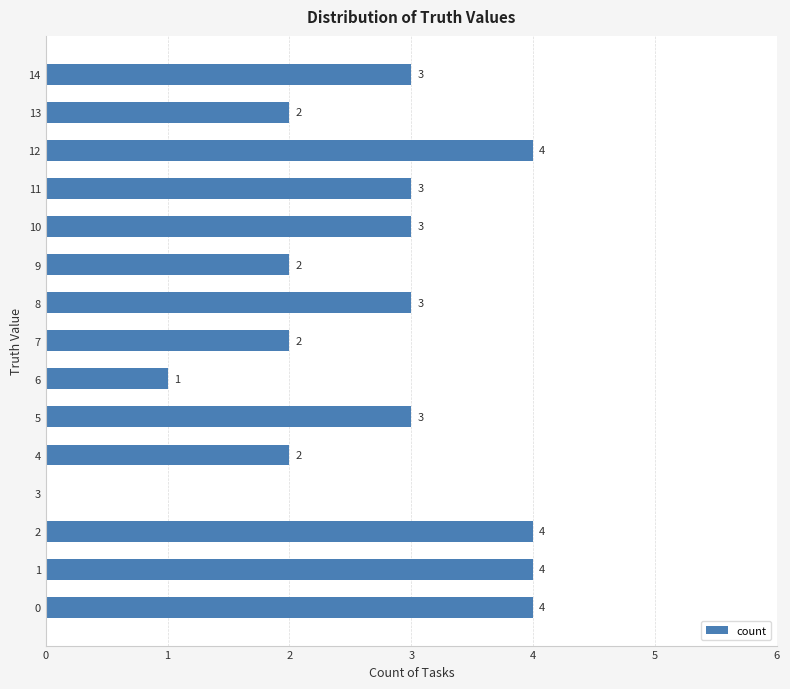

Which has a higher value, 10 or 2?

2